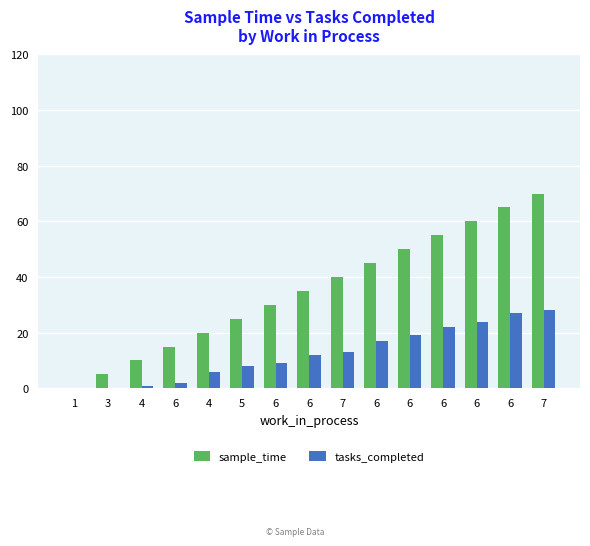

What value does the sample_time series have at 6, to the nearest 5?

65